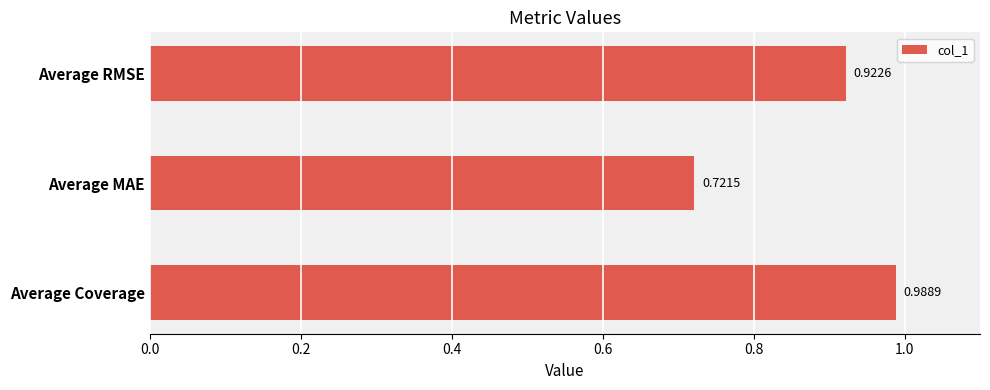

Where is the data nearest to the value 0?

Average MAE